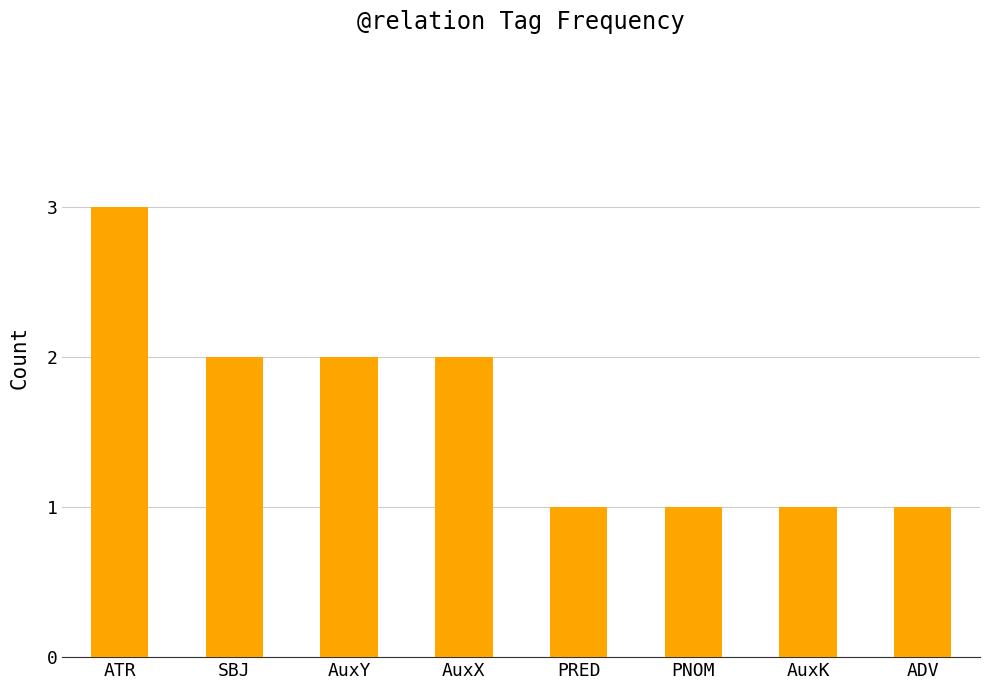

Reading left to right, transcribe all the data shown in this chart.

ATR=3	SBJ=2	AuxY=2	AuxX=2	PRED=1	PNOM=1	AuxK=1	ADV=1